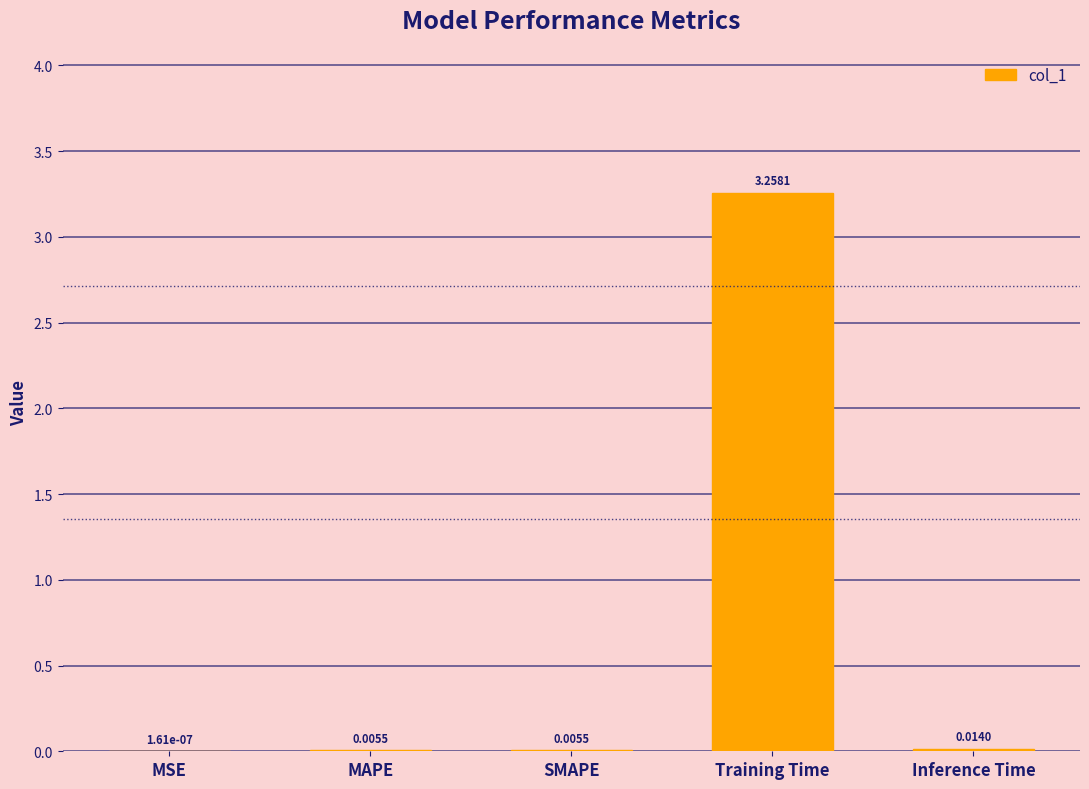

At which category does the chart reach its peak across all series?

Training Time